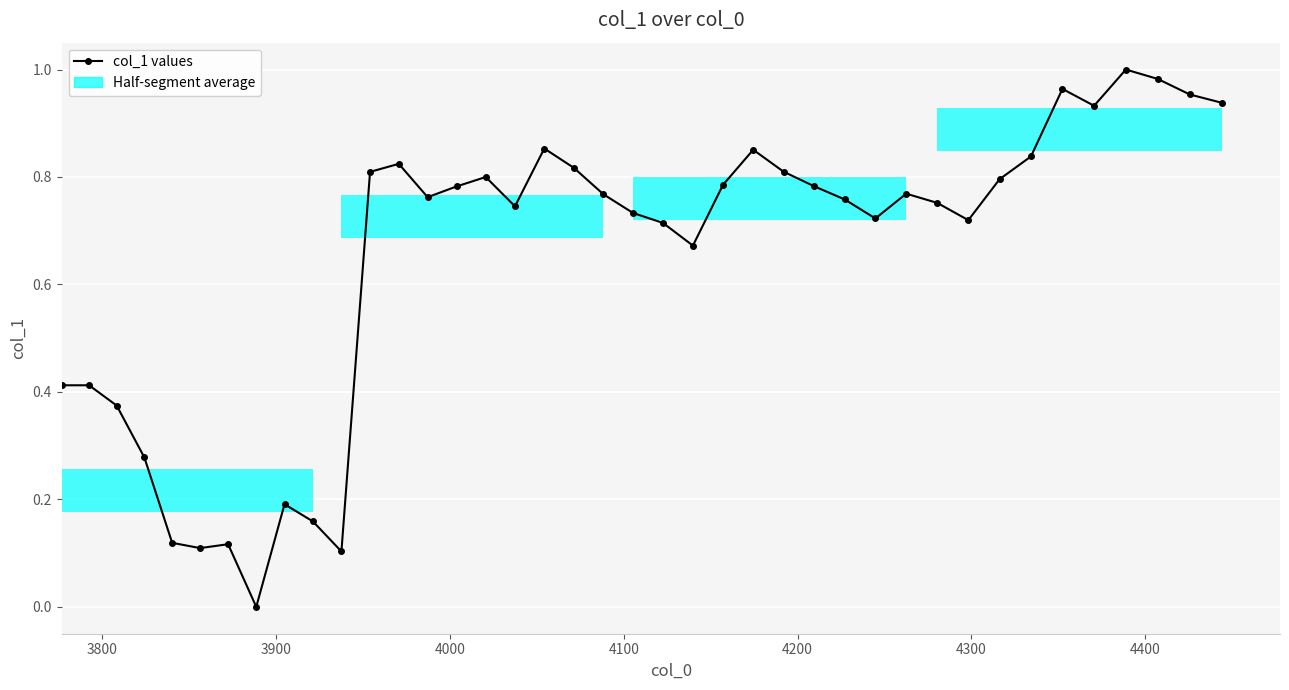

What is the sum of all values?

25.9